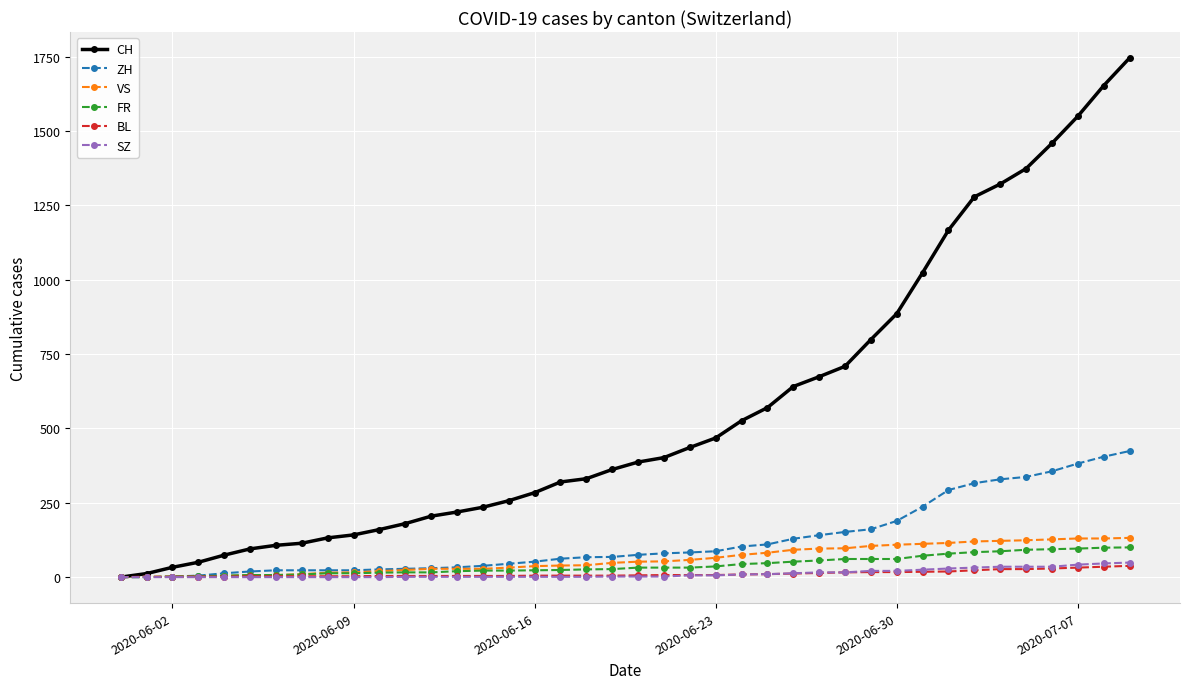

Which series has the widest spread of values?

CH